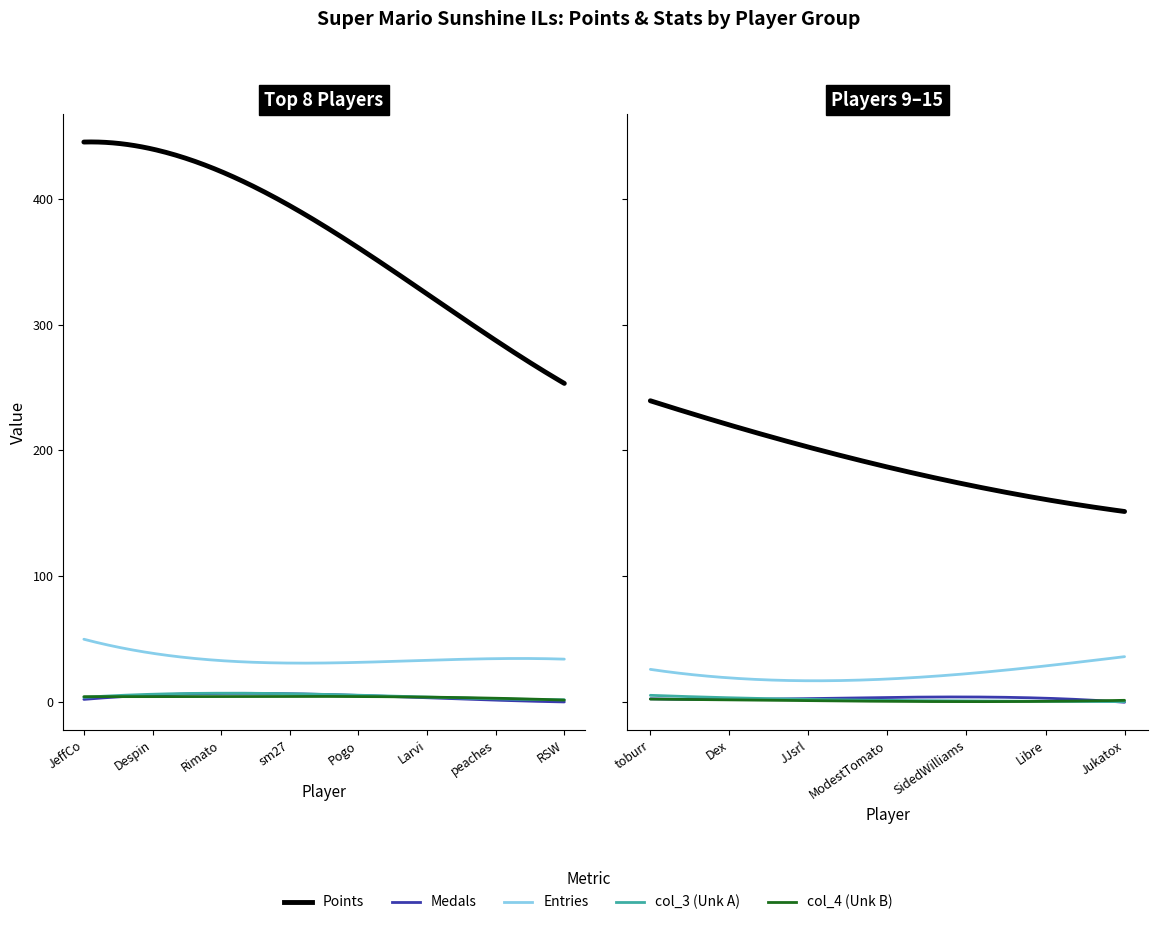

Rank the categories by Points value from lowest to highest.

Jukatox, Libre, SidedWilliams, ModestTomato, JJsrl, Dex, toburr, RSW, peaches, Larvi, Pogo, sm27, Rimato, Despin, JeffCo